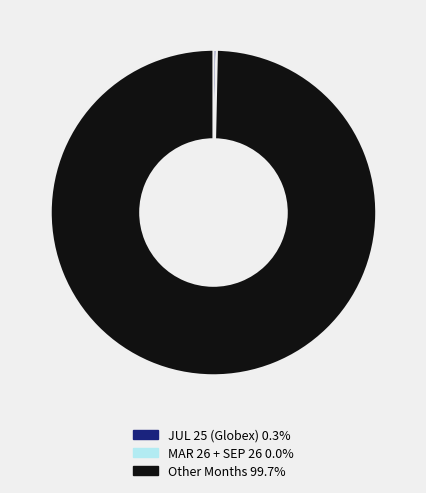

Does JUL 25 (Globex) 0.3% account for over 50% of the chart?

No